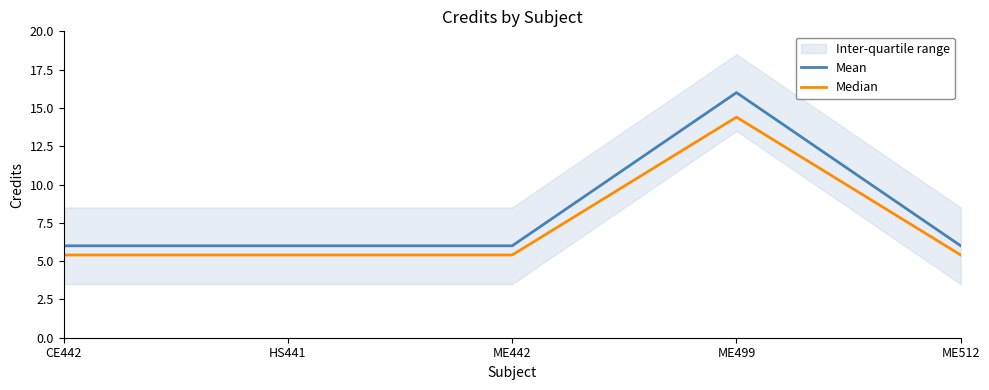

What is the difference between the maximum and minimum values in the Median series?

9.0